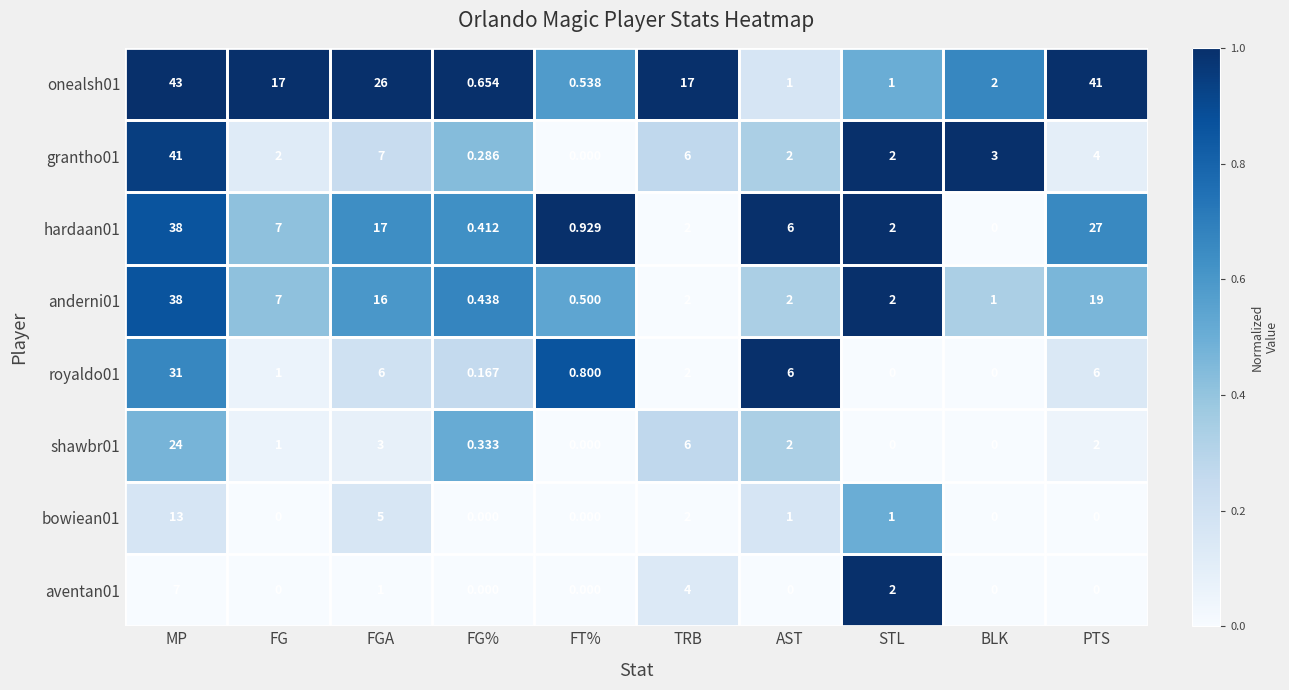

Is the value of grantho01 at FG% greater than the value of anderni01 at BLK?

No